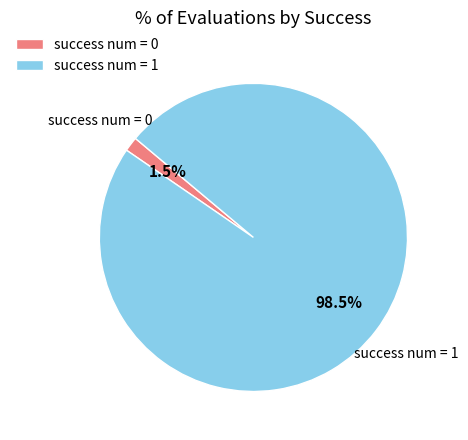

To the nearest percent, what is the difference between the success num = 0 and success num = 1 slice percentages?

97%